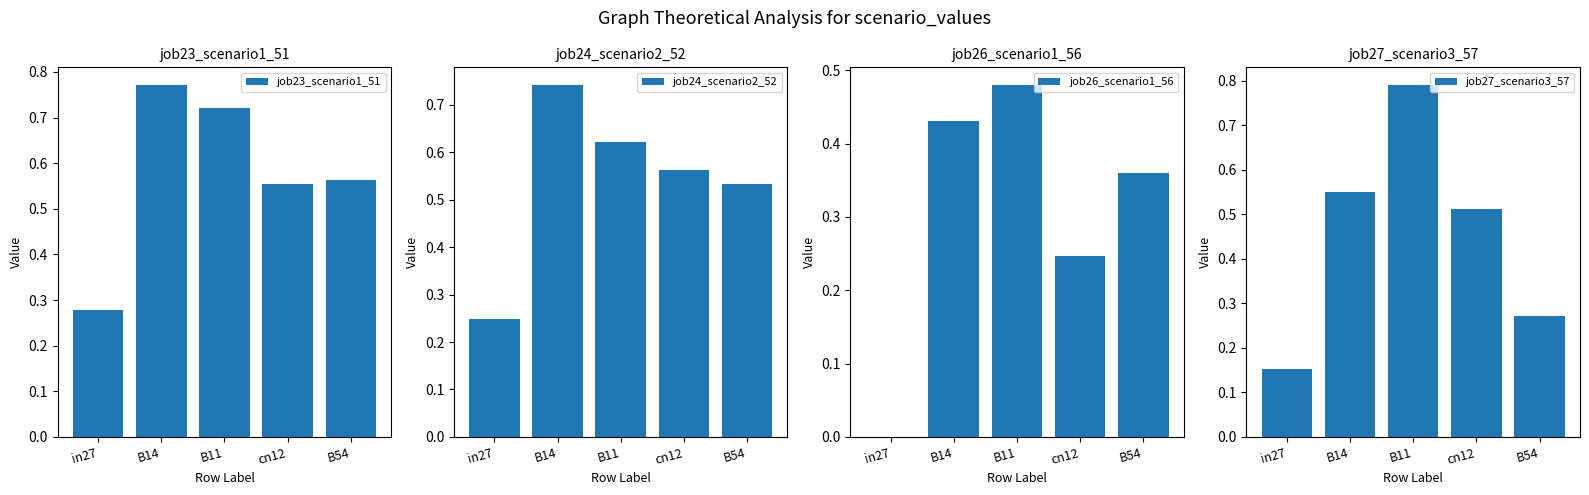

What is the spread (max minus min) of values at cn12?

0.3